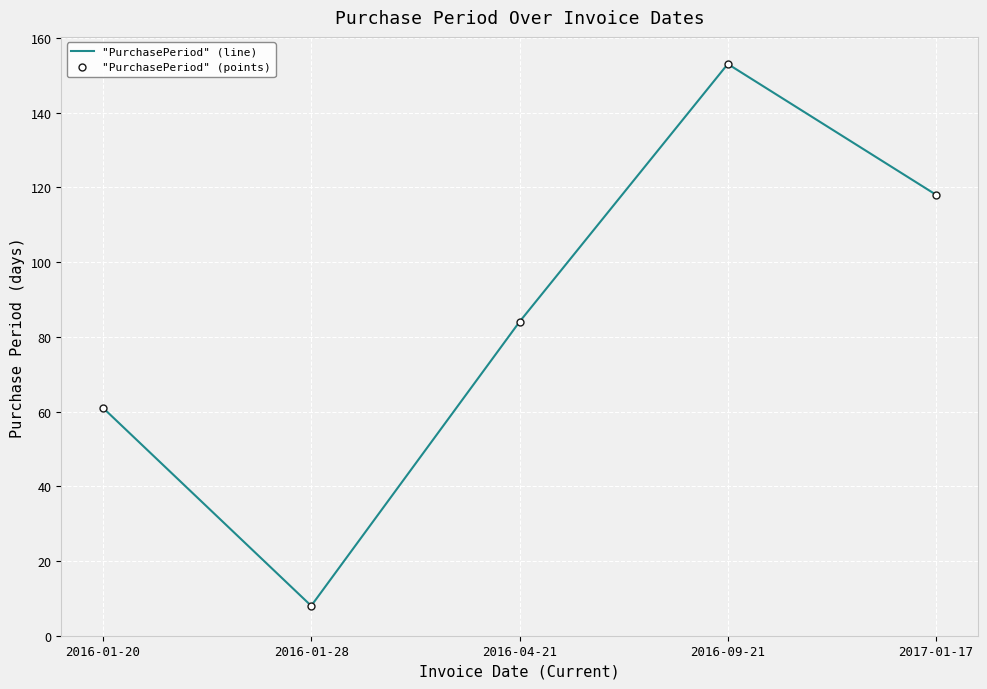

True or false: "PurchasePeriod" (points) and "PurchasePeriod" (line) intersect in this chart.

False